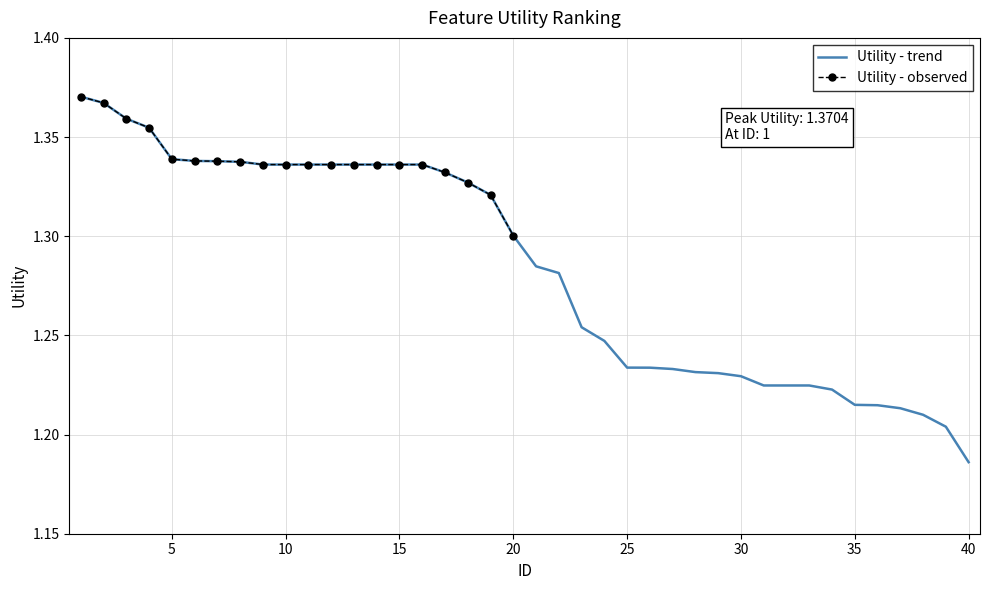

Reading left to right, list all the values displayed in this chart.

1=1.4	2=1.4	3=1.4	4=1.4	5=1.3	6=1.3	7=1.3	8=1.3	9=1.3	10=1.3	11=1.3	12=1.3	13=1.3	14=1.3	15=1.3	16=1.3	17=1.3	18=1.3	19=1.3	20=1.3	21=1.3	22=1.3	23=1.3	24=1.2	25=1.2	26=1.2	27=1.2	28=1.2	29=1.2	30=1.2	31=1.2	32=1.2	33=1.2	34=1.2	35=1.2	36=1.2	37=1.2	38=1.2	39=1.2	40=1.2